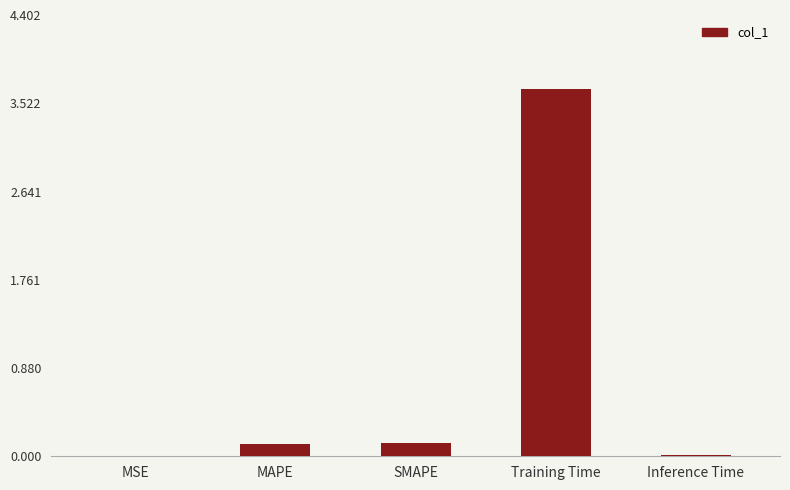

How many categories are shown in the chart?

5